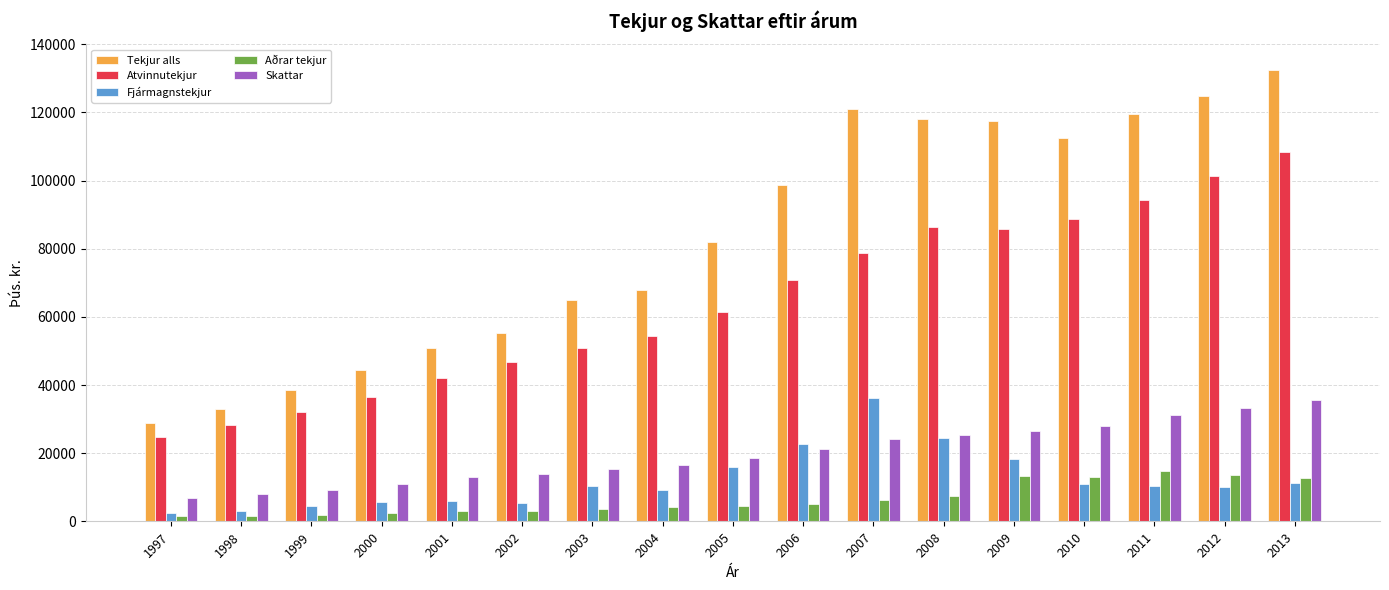

What is the value of the Atvinnutekjur bar at the 12th from the left?

86436